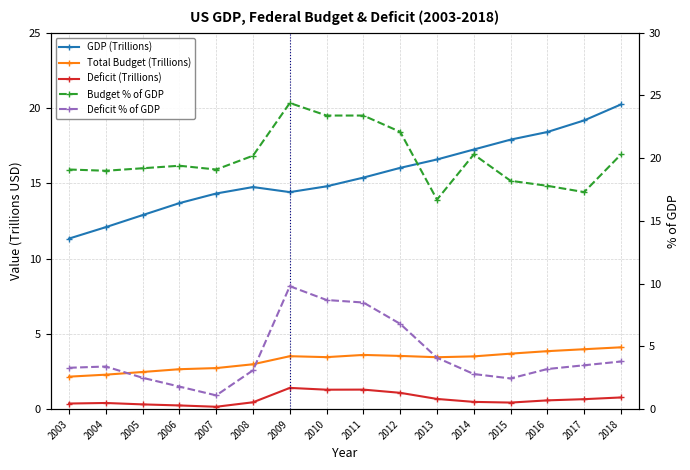

Reading left to right, list all the values displayed in this chart.

GDP (Trillions): 11.3	12.1	12.9	13.7	14.3	14.8	14.4	14.8	15.4	16.0	16.6	17.2	17.9	18.4	19.2	20.2
Total Budget (Trillions): 2.2	2.3	2.5	2.7	2.7	3.0	3.5	3.5	3.6	3.5	3.5	3.5	3.7	3.9	4.0	4.1
Deficit (Trillions): 0.4	0.4	0.3	0.2	0.2	0.5	1.4	1.3	1.3	1.1	0.7	0.5	0.4	0.6	0.7	0.8
Budget % of GDP: 19.1	19.0	19.2	19.4	19.1	20.2	24.4	23.4	23.4	22.1	16.7	20.3	18.2	17.8	17.3	20.3
Deficit % of GDP: 3.3	3.4	2.5	1.8	1.1	3.1	9.8	8.7	8.5	6.8	4.1	2.8	2.5	3.2	3.5	3.8